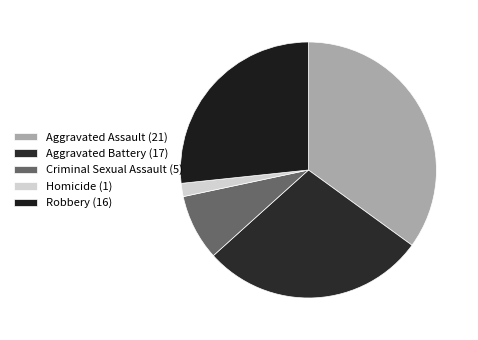

How many segments does this pie chart have?

5